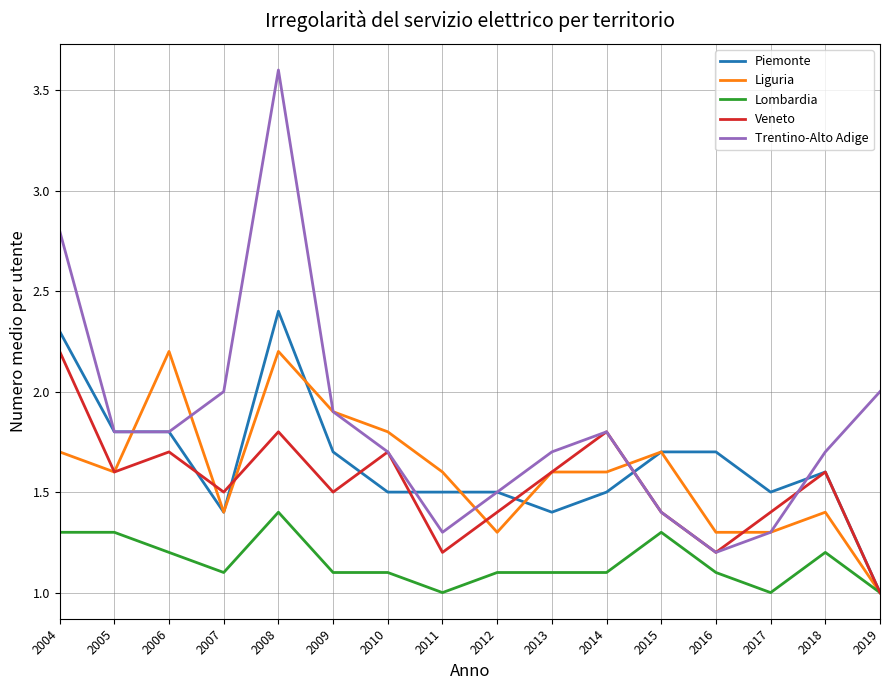

Reading left to right, extract all data points from this chart.

Piemonte: 2.3	1.8	1.8	1.4	2.4	1.7	1.5	1.5	1.5	1.4	1.5	1.7	1.7	1.5	1.6	1.0
Liguria: 1.7	1.6	2.2	1.4	2.2	1.9	1.8	1.6	1.3	1.6	1.6	1.7	1.3	1.3	1.4	1.0
Lombardia: 1.3	1.3	1.2	1.1	1.4	1.1	1.1	1.0	1.1	1.1	1.1	1.3	1.1	1.0	1.2	1.0
Veneto: 2.2	1.6	1.7	1.5	1.8	1.5	1.7	1.2	1.4	1.6	1.8	1.4	1.2	1.4	1.6	1.0
Trentino-Alto Adige: 2.8	1.8	1.8	2.0	3.6	1.9	1.7	1.3	1.5	1.7	1.8	1.4	1.2	1.3	1.7	2.0